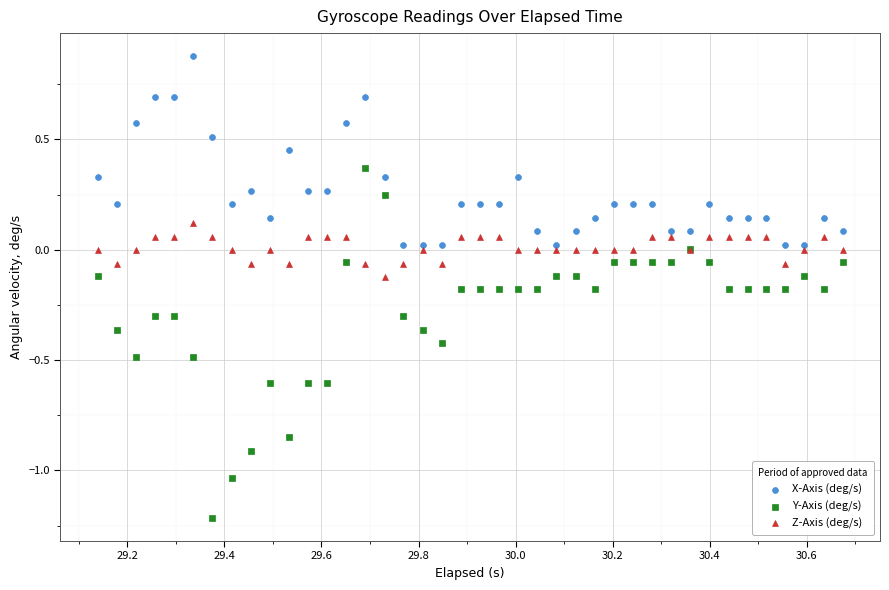

What are all the series names shown in the legend?

X-Axis (deg/s), Y-Axis (deg/s), Z-Axis (deg/s)